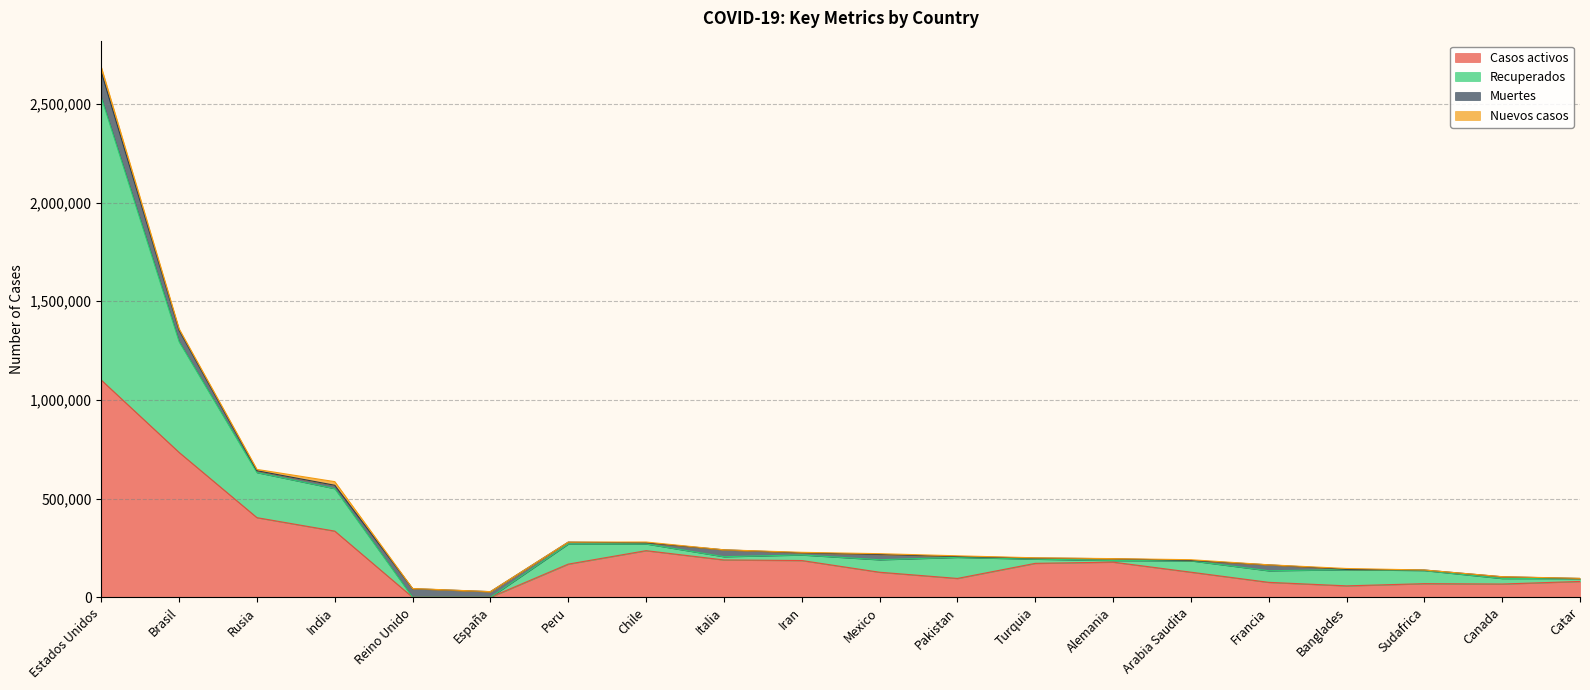

What is the total value across all series at Brasil?

1360162